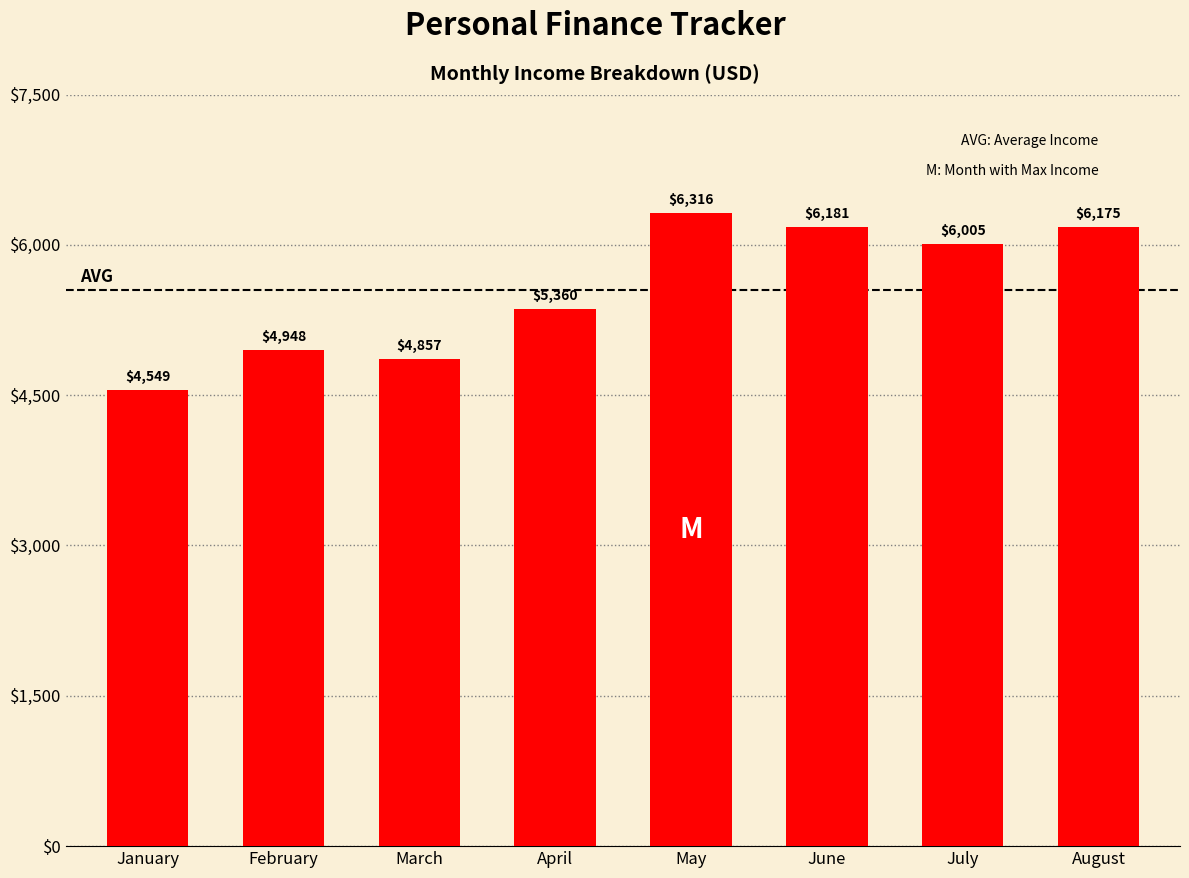

Between March and April, which is larger?

April